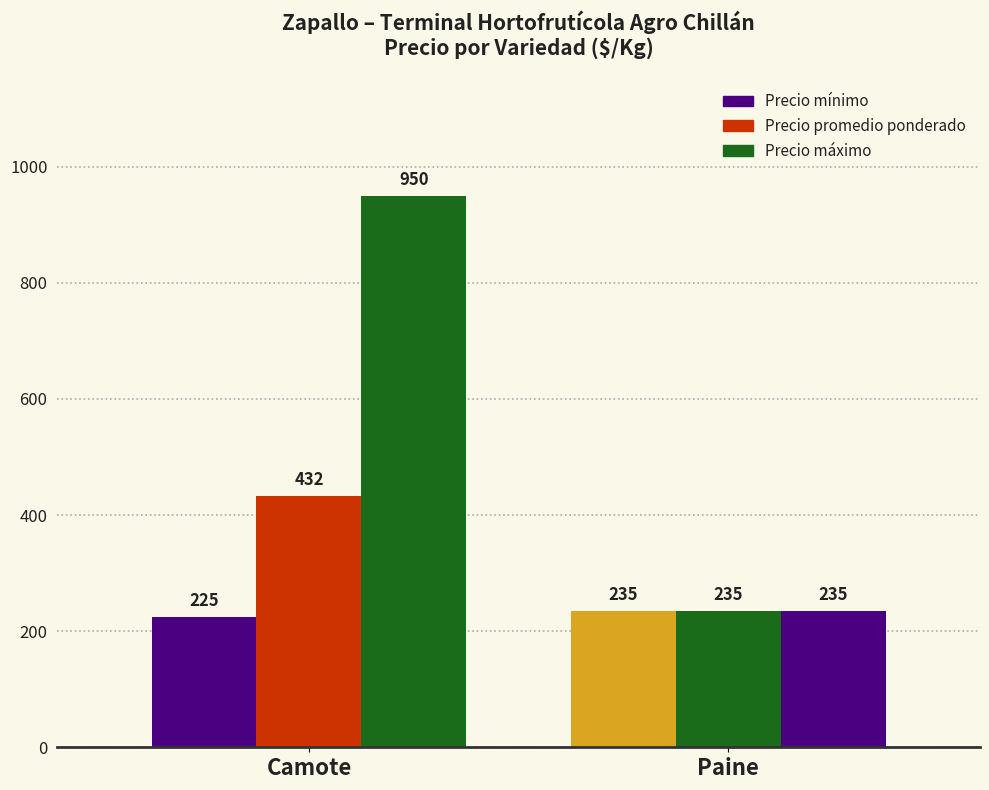

Are the bars horizontal?

No